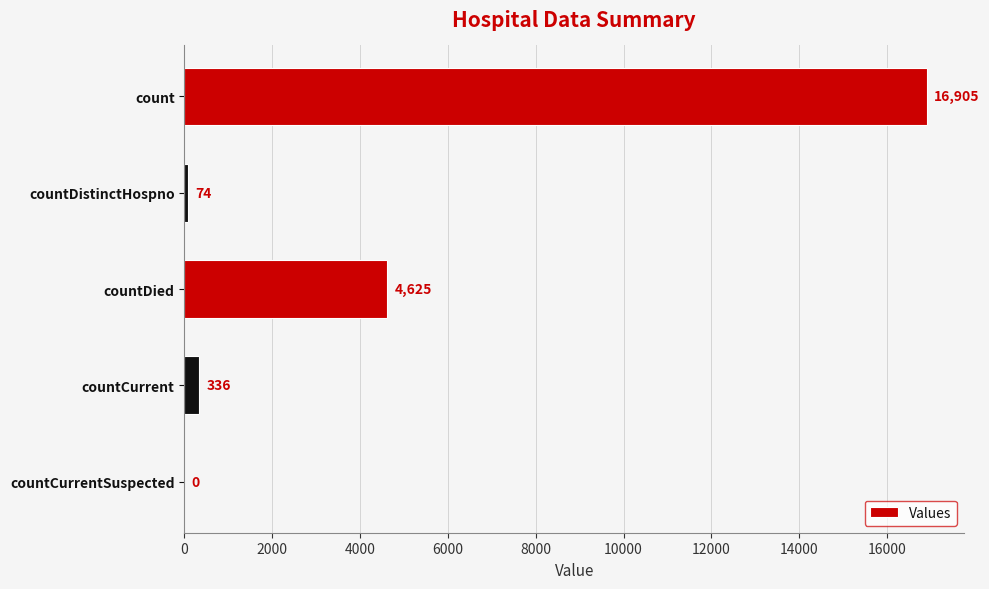

At which category does the chart reach its peak across all series?

count